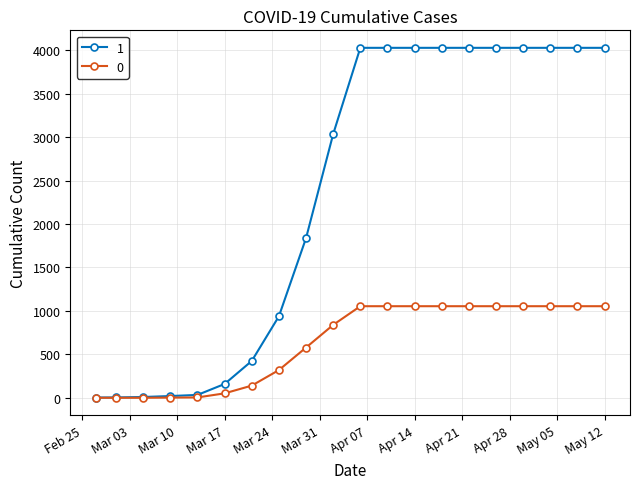

Rank the series by their average value, from lowest to highest.

0, 1